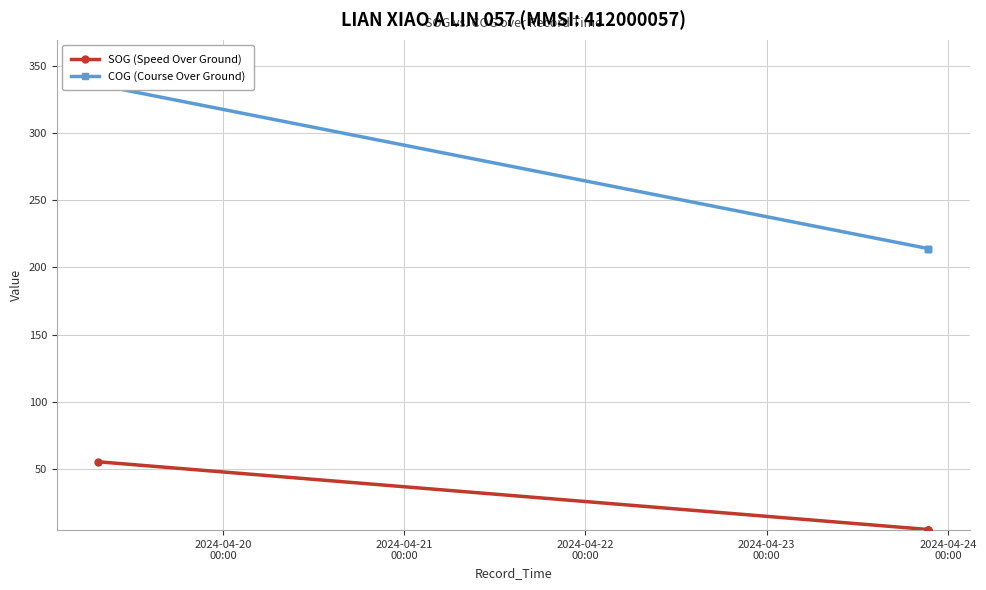

Which series has the widest spread of values?

COG (Course Over Ground)